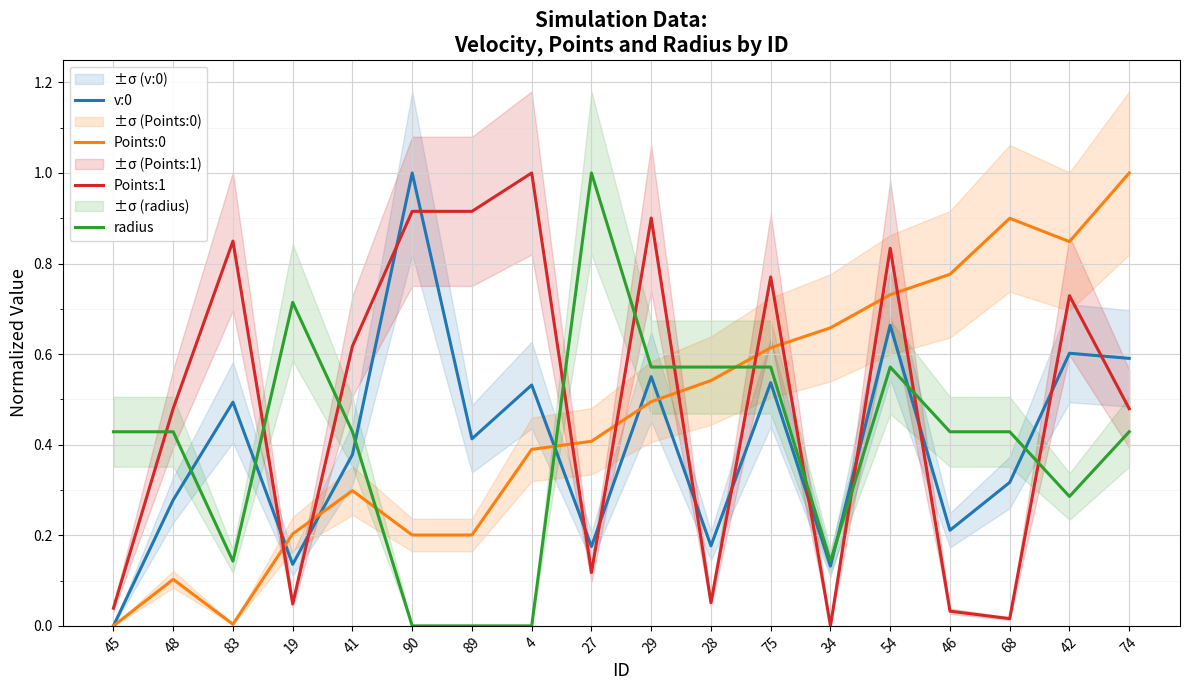

What is the label of the 13th point from the right?

90